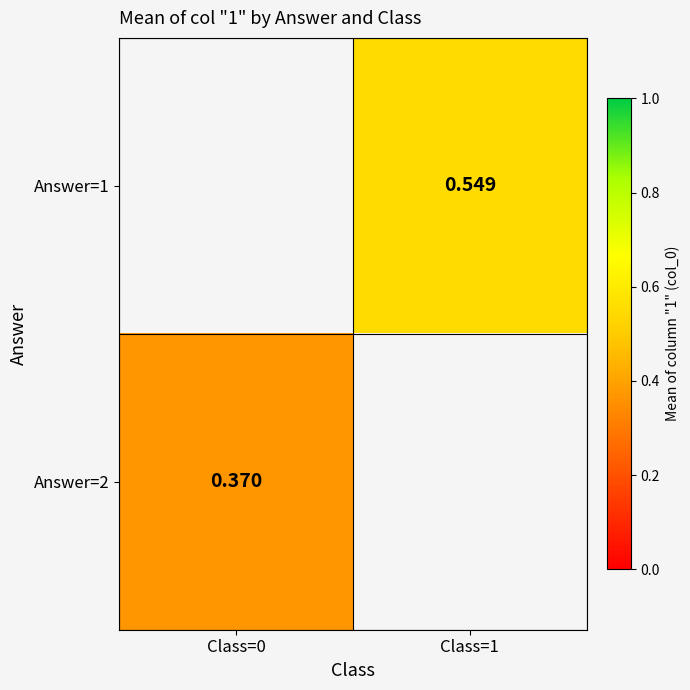

Which category has the highest value in the Answer=2 series?

Class=0